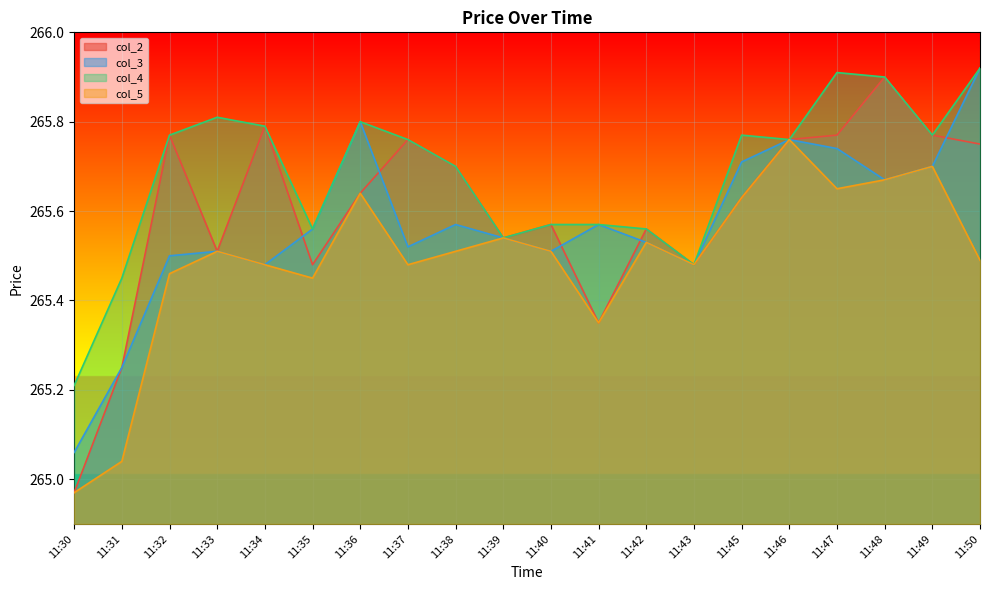

Between 11:37 and 11:41, which series saw the biggest shift?

col_2